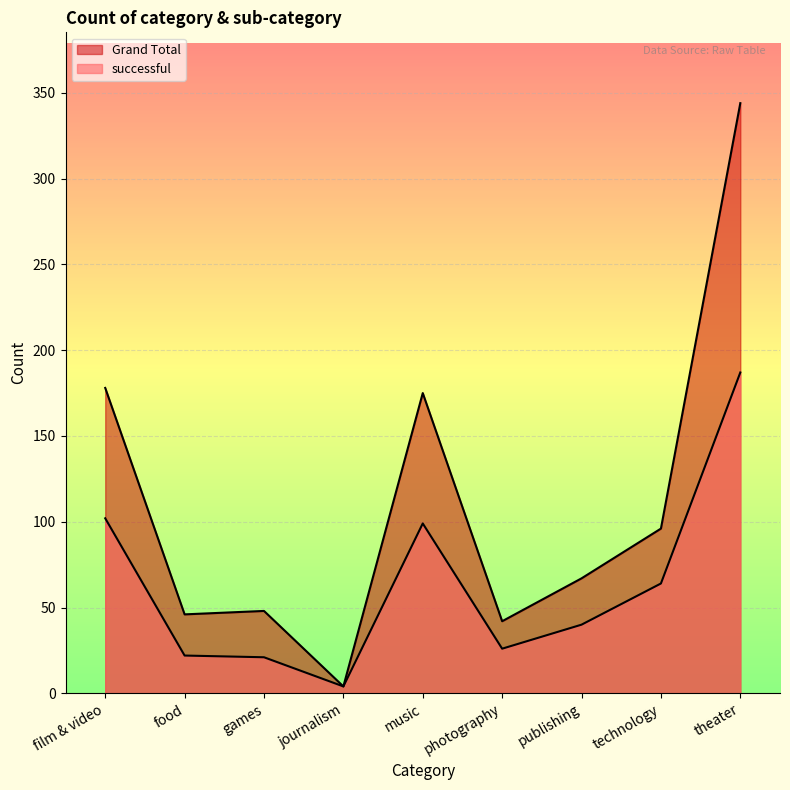

Count the number of data series in this chart.

2